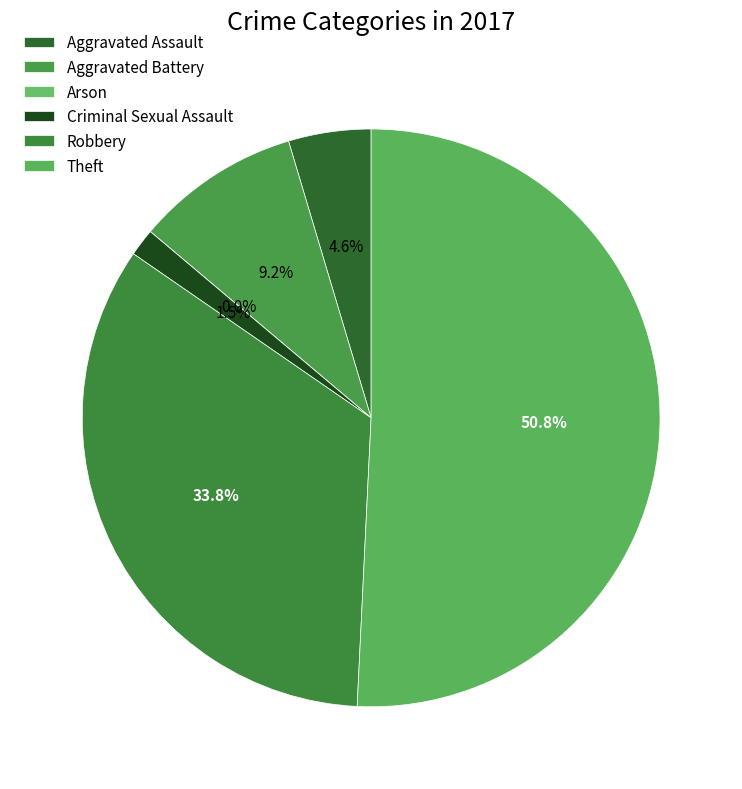

To the nearest percent, what is the difference between the Theft and Aggravated Battery slice percentages?

42%